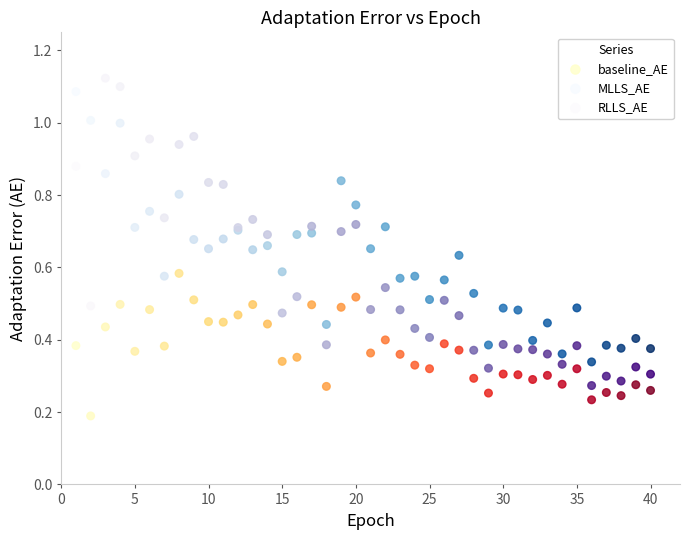

What are all the series names shown in the legend?

baseline_AE, MLLS_AE, RLLS_AE